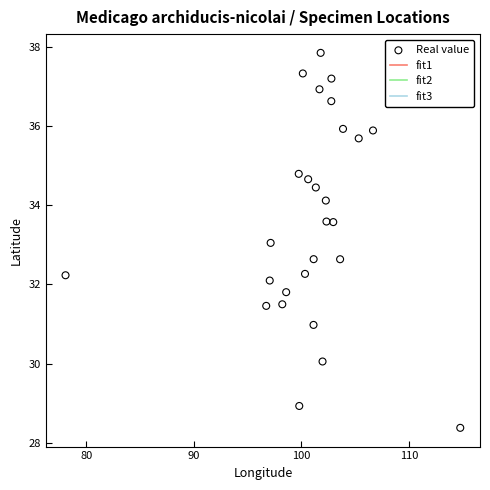

What is the range of X values (max minus min)?

36.7